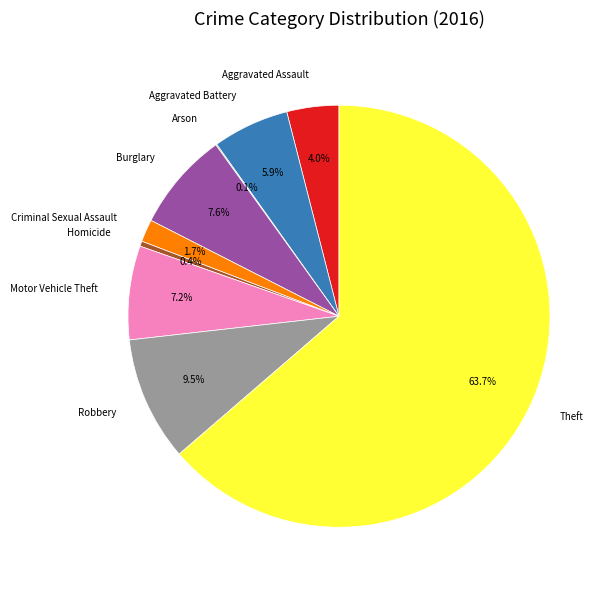

Which category accounts for the majority?

Theft